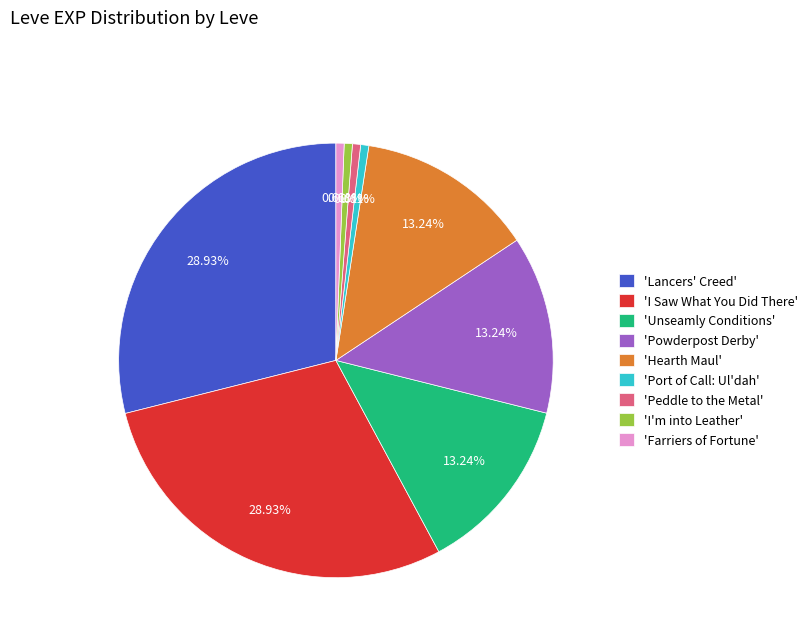

Which has a higher value, 'Unseamly Conditions' or 'Peddle to the Metal'?

'Unseamly Conditions'